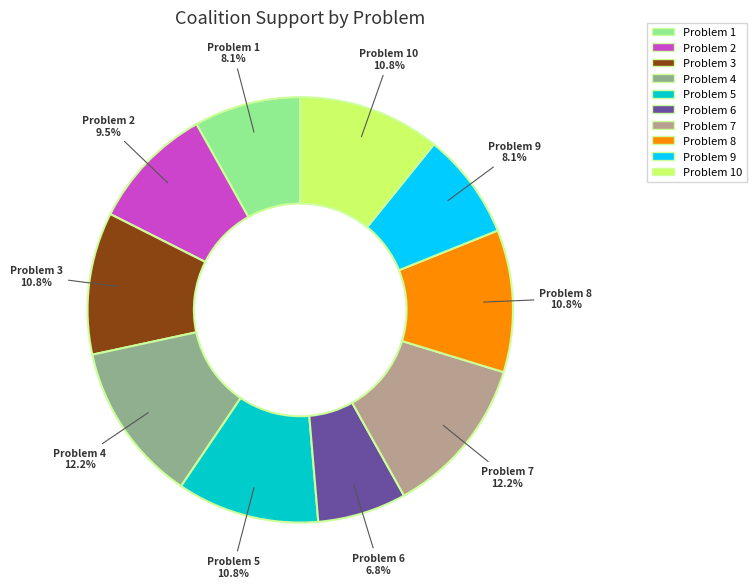

To the nearest percent, what is the average slice percentage?

10%